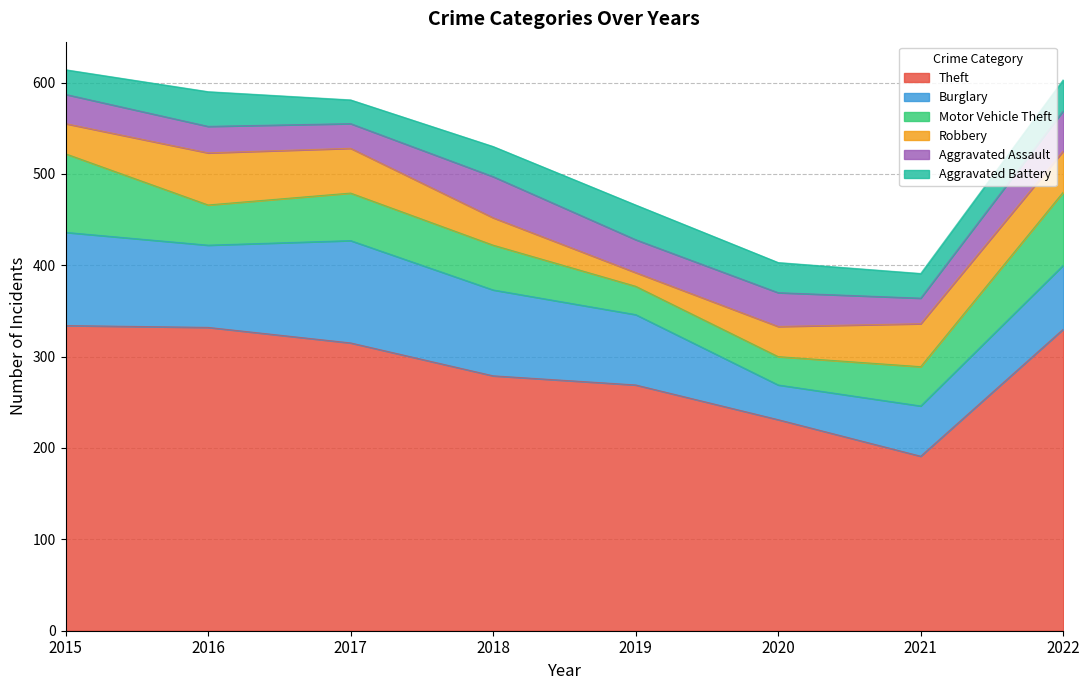

True or false: Aggravated Assault has a value of 44 at 2022.

True